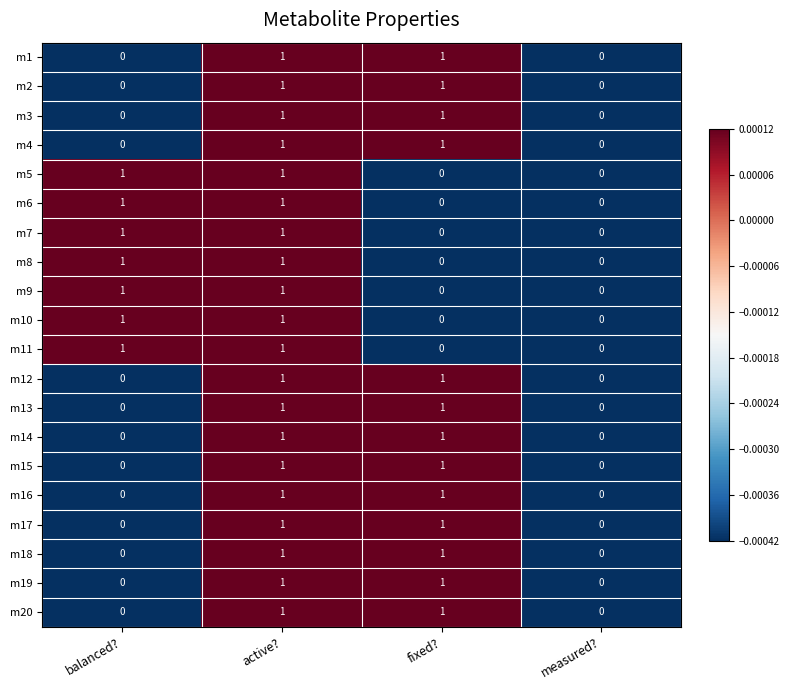

True or false: m15 has a value of 1 at active?.

True